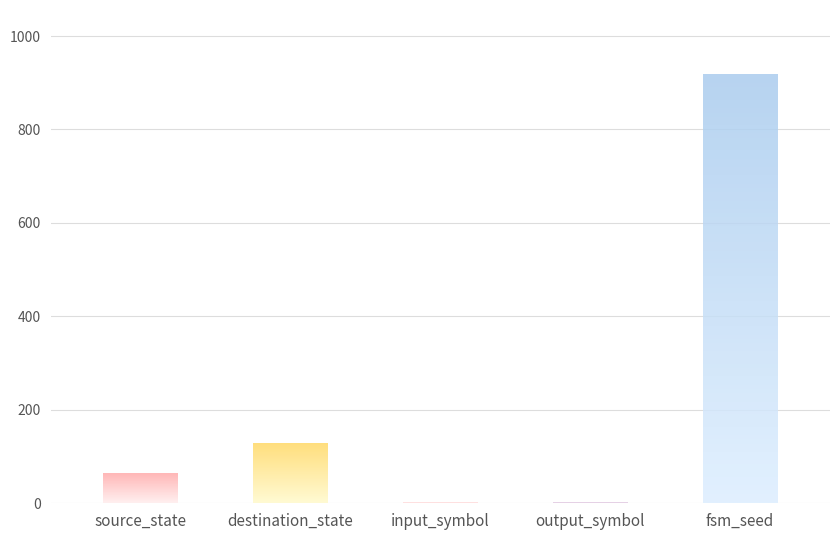

What is the label of the 5th bar from the right?

source_state